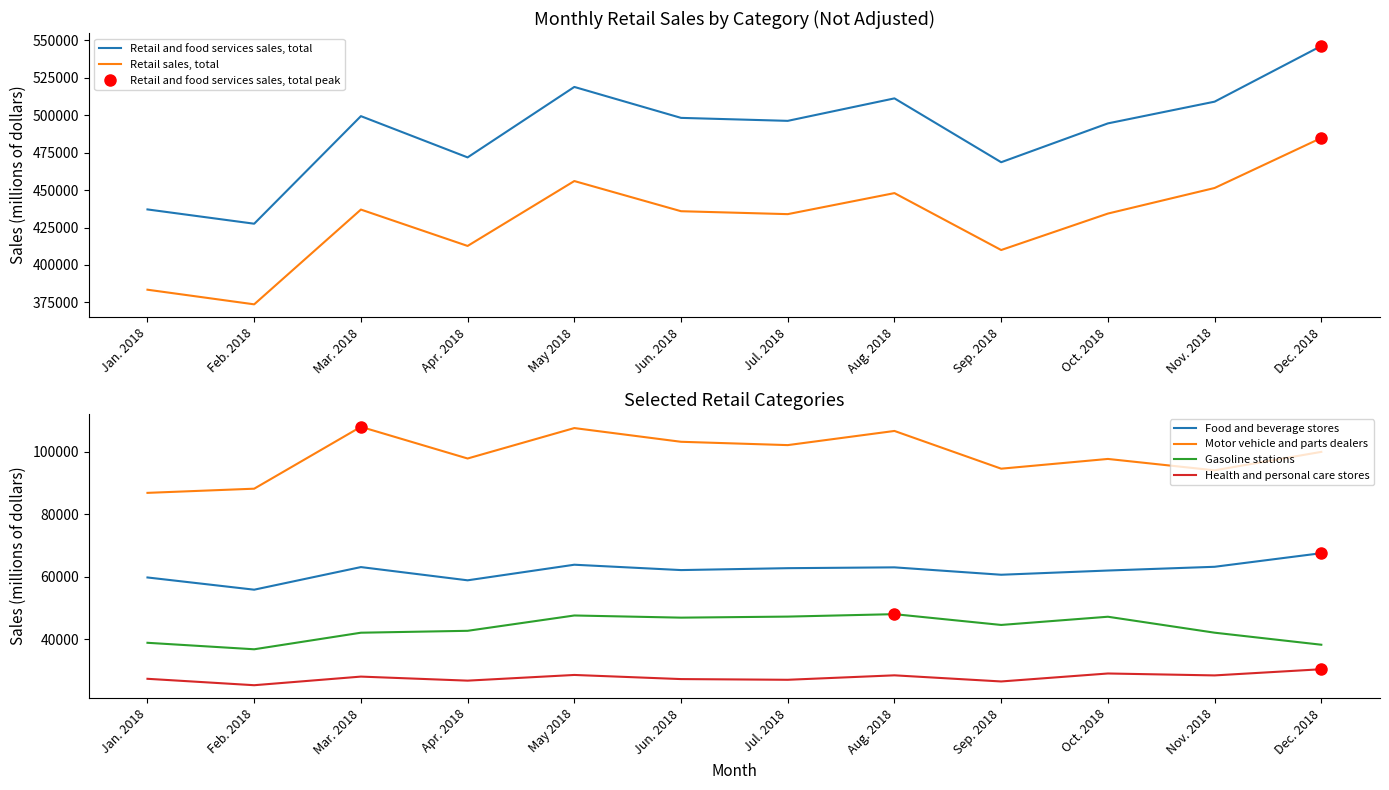

At which category is the sum across all series the highest?

Dec. 2018